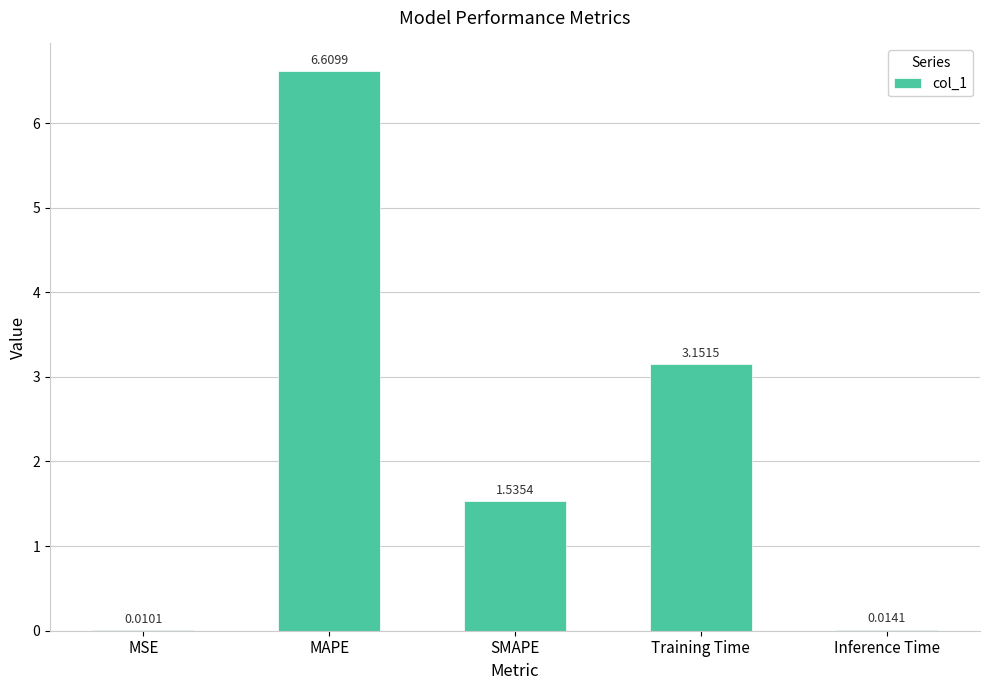

What is the sum of the values at MAPE and SMAPE?

8.1